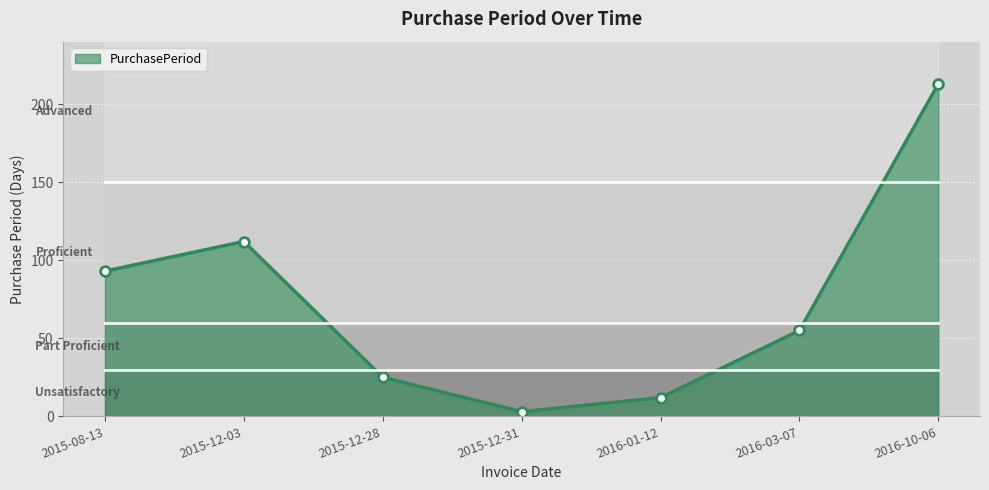

What is the label of the 6th point from the left?

2016-03-07